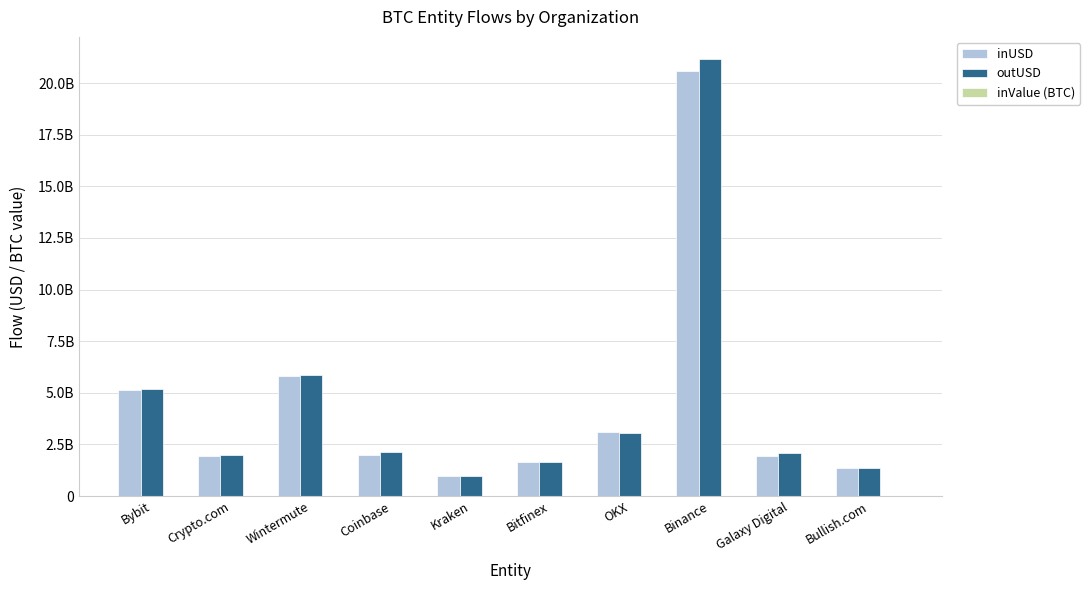

What value does the outUSD series have at Kraken?

982618176.0